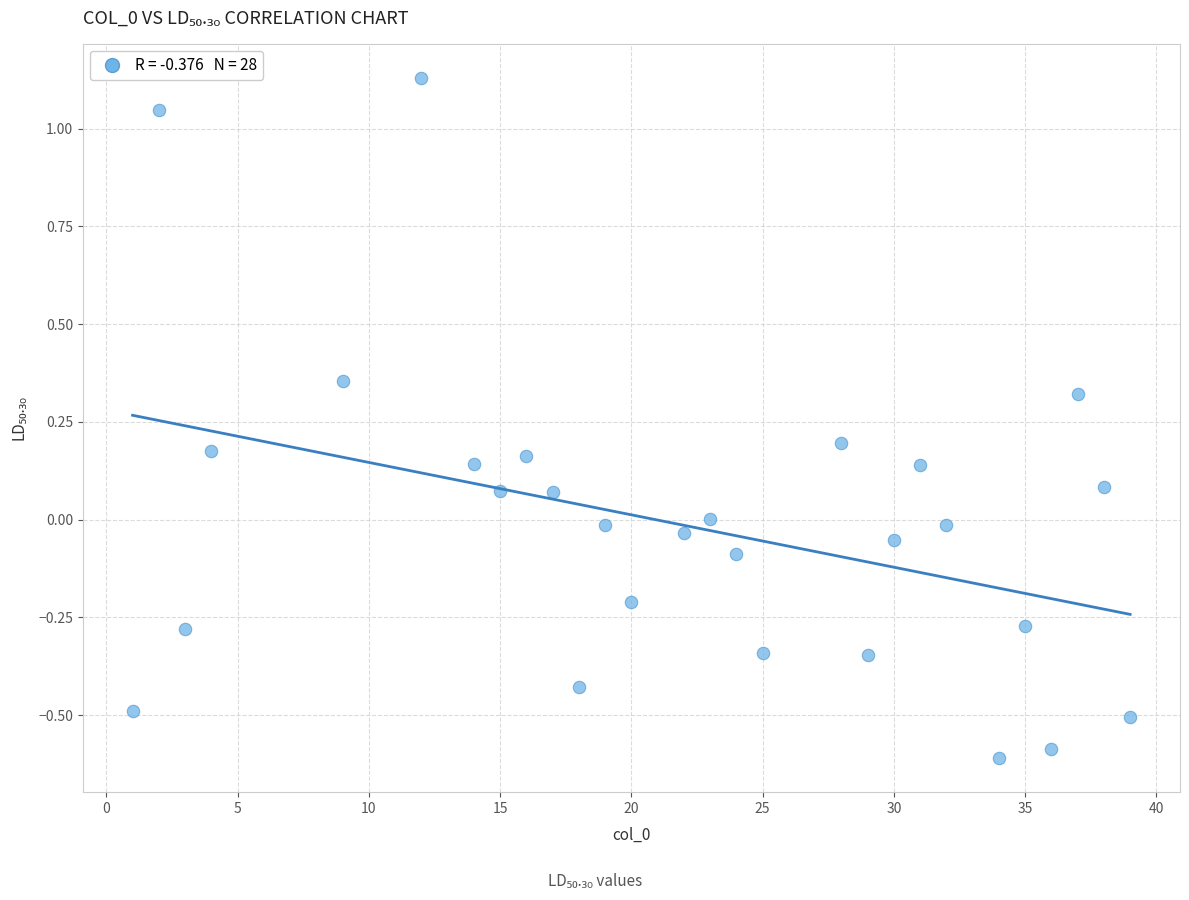

What is the range of Y values (max minus min)?

1.7